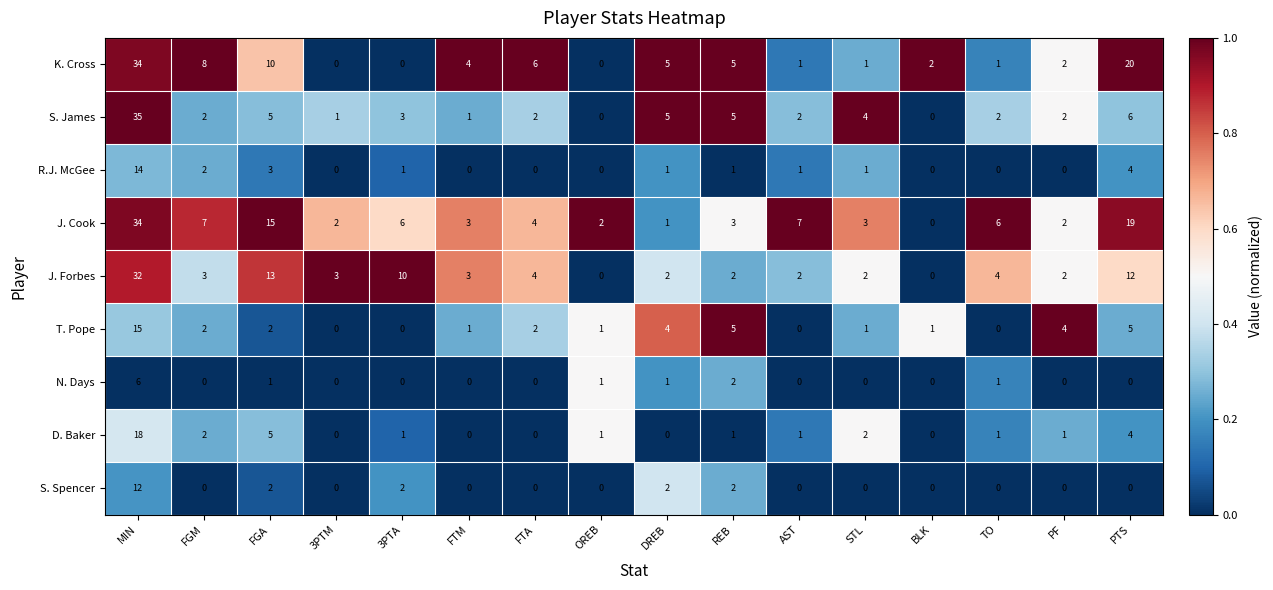

Which series has the largest total across all categories?

J. Cook